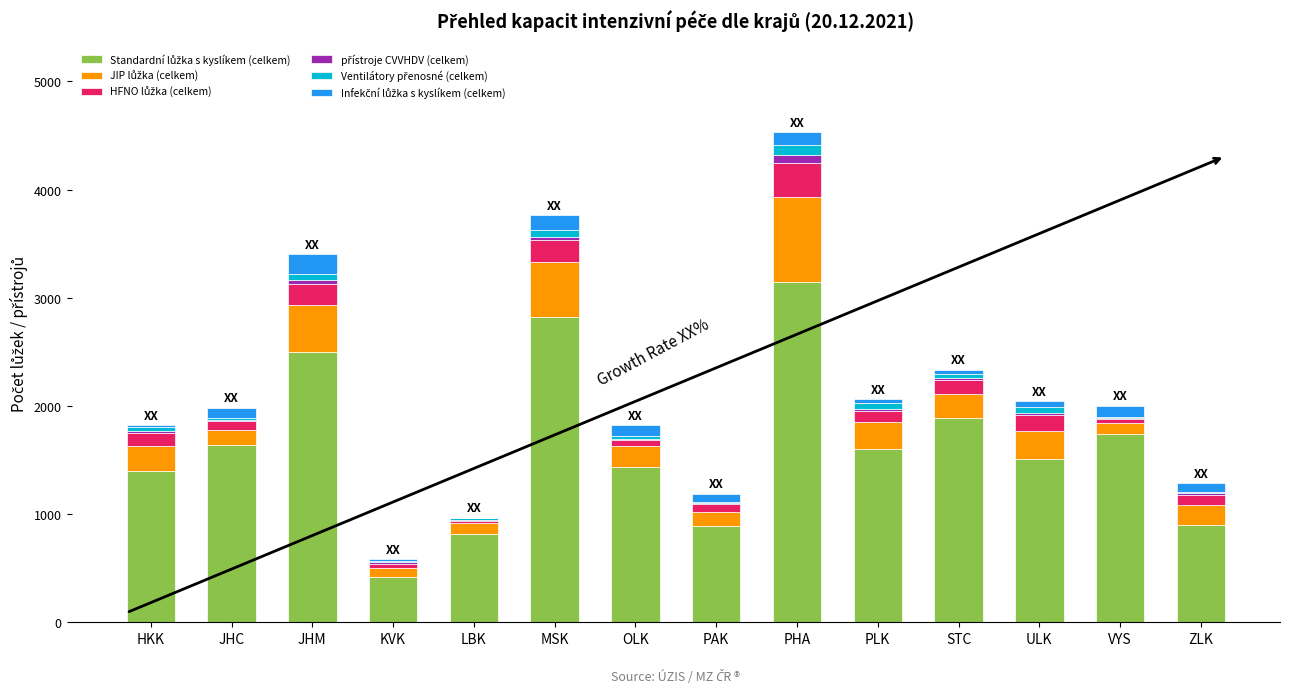

At which category is the sum across all series the highest?

PHA